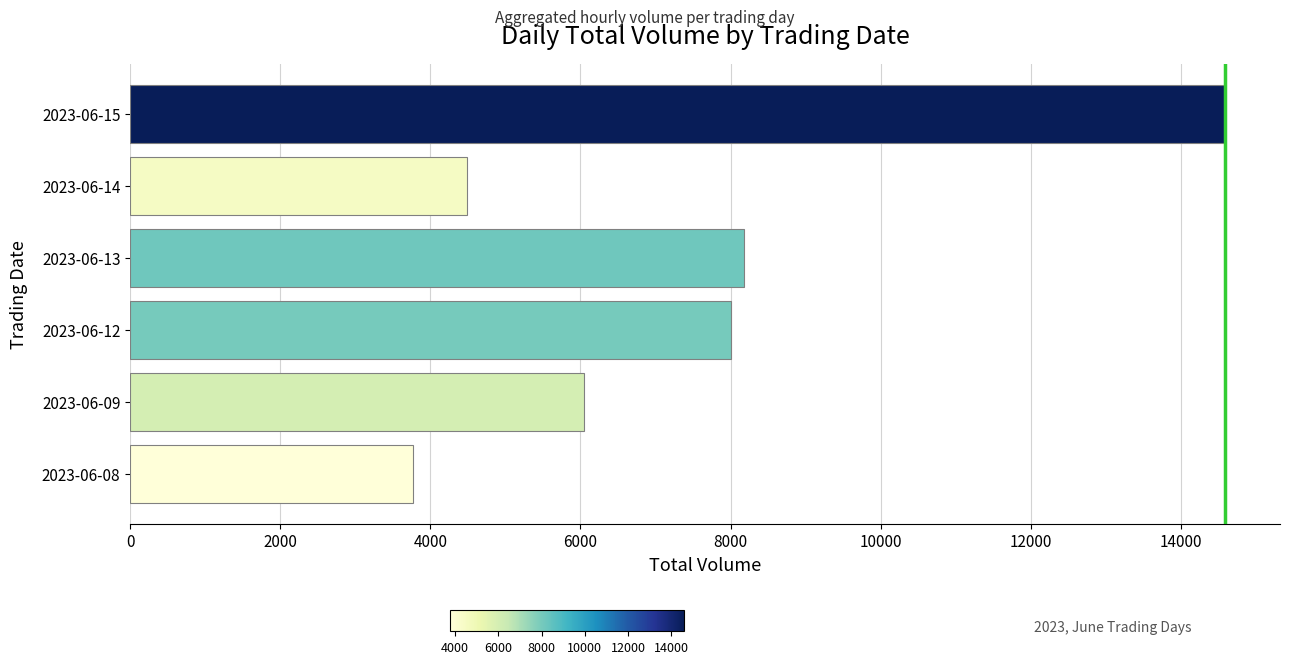

Rank the categories by value from lowest to highest.

2023-06-08, 2023-06-14, 2023-06-09, 2023-06-12, 2023-06-13, 2023-06-15